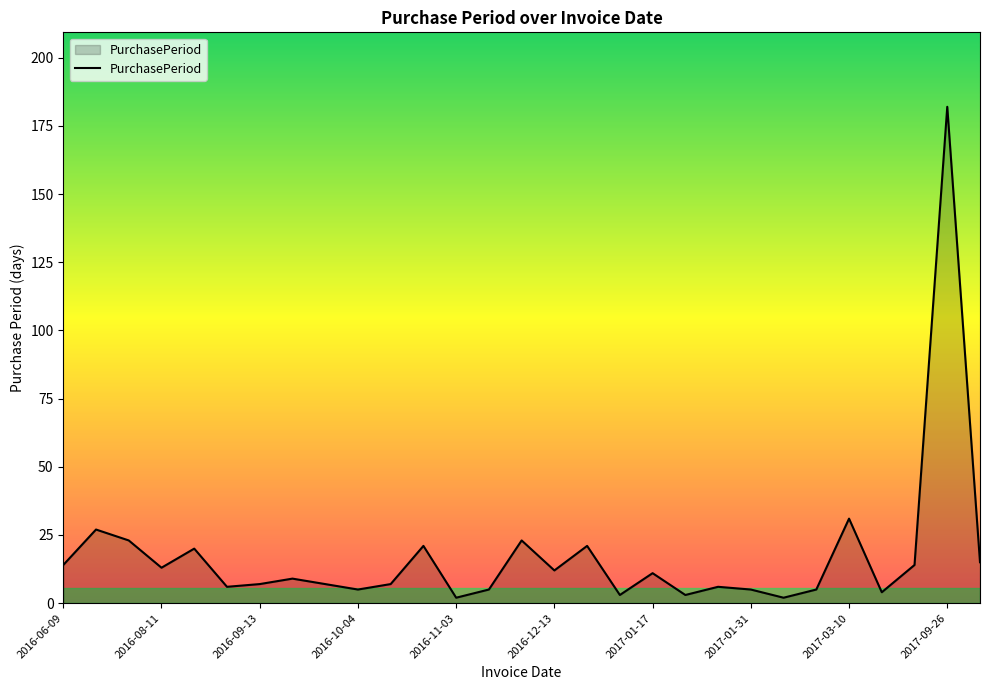

What is the difference between the maximum and minimum values?

180